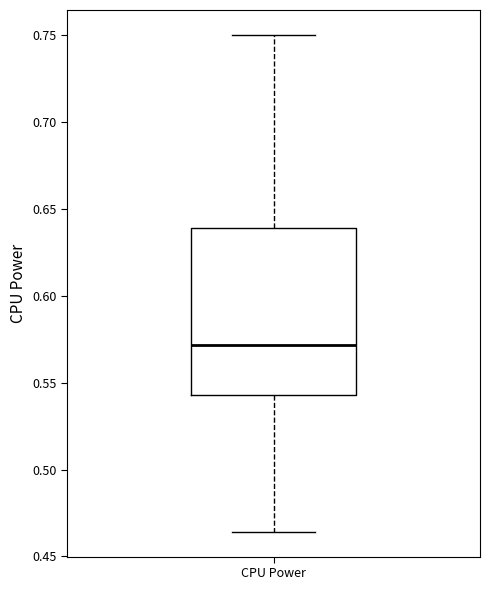

Transcribe this box plot: give where the median line is, the range the box spans, and where the two whiskers end, as read against the y-axis. The values are not printed on the chart, so give them approximately, as read against the axis.

median 0.570, box 0.545 to 0.640, whiskers 0.465 to 0.750